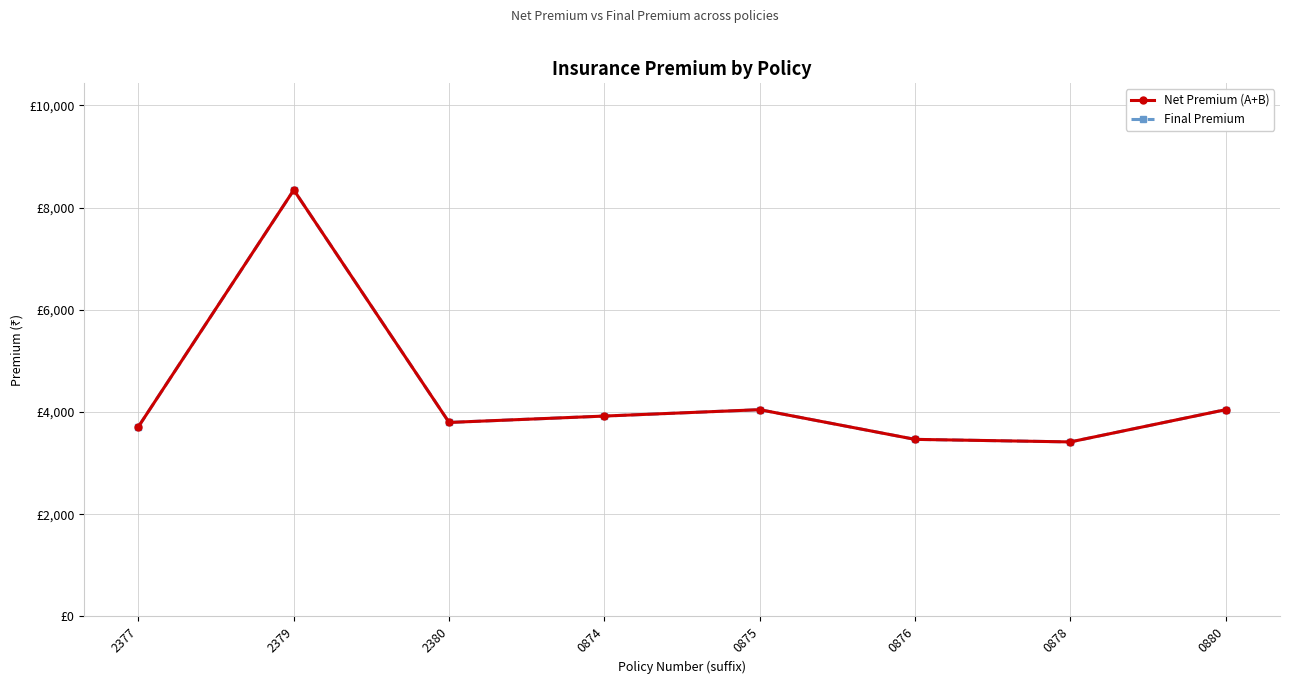

What is the sum of all Net Premium (A+B) values?

34758